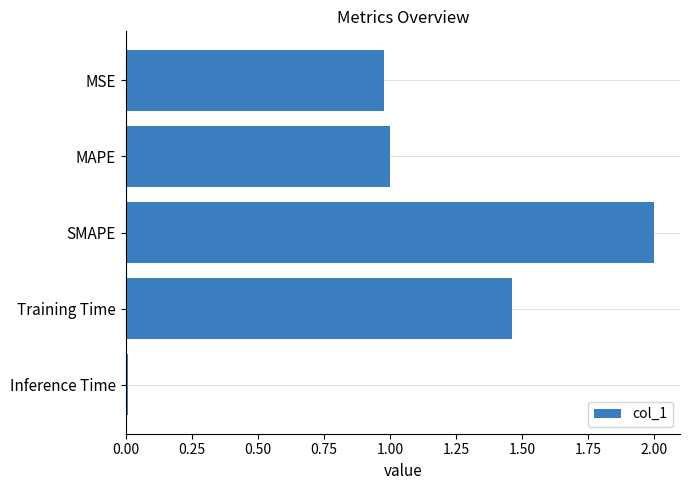

What is the sum of all values?

5.4